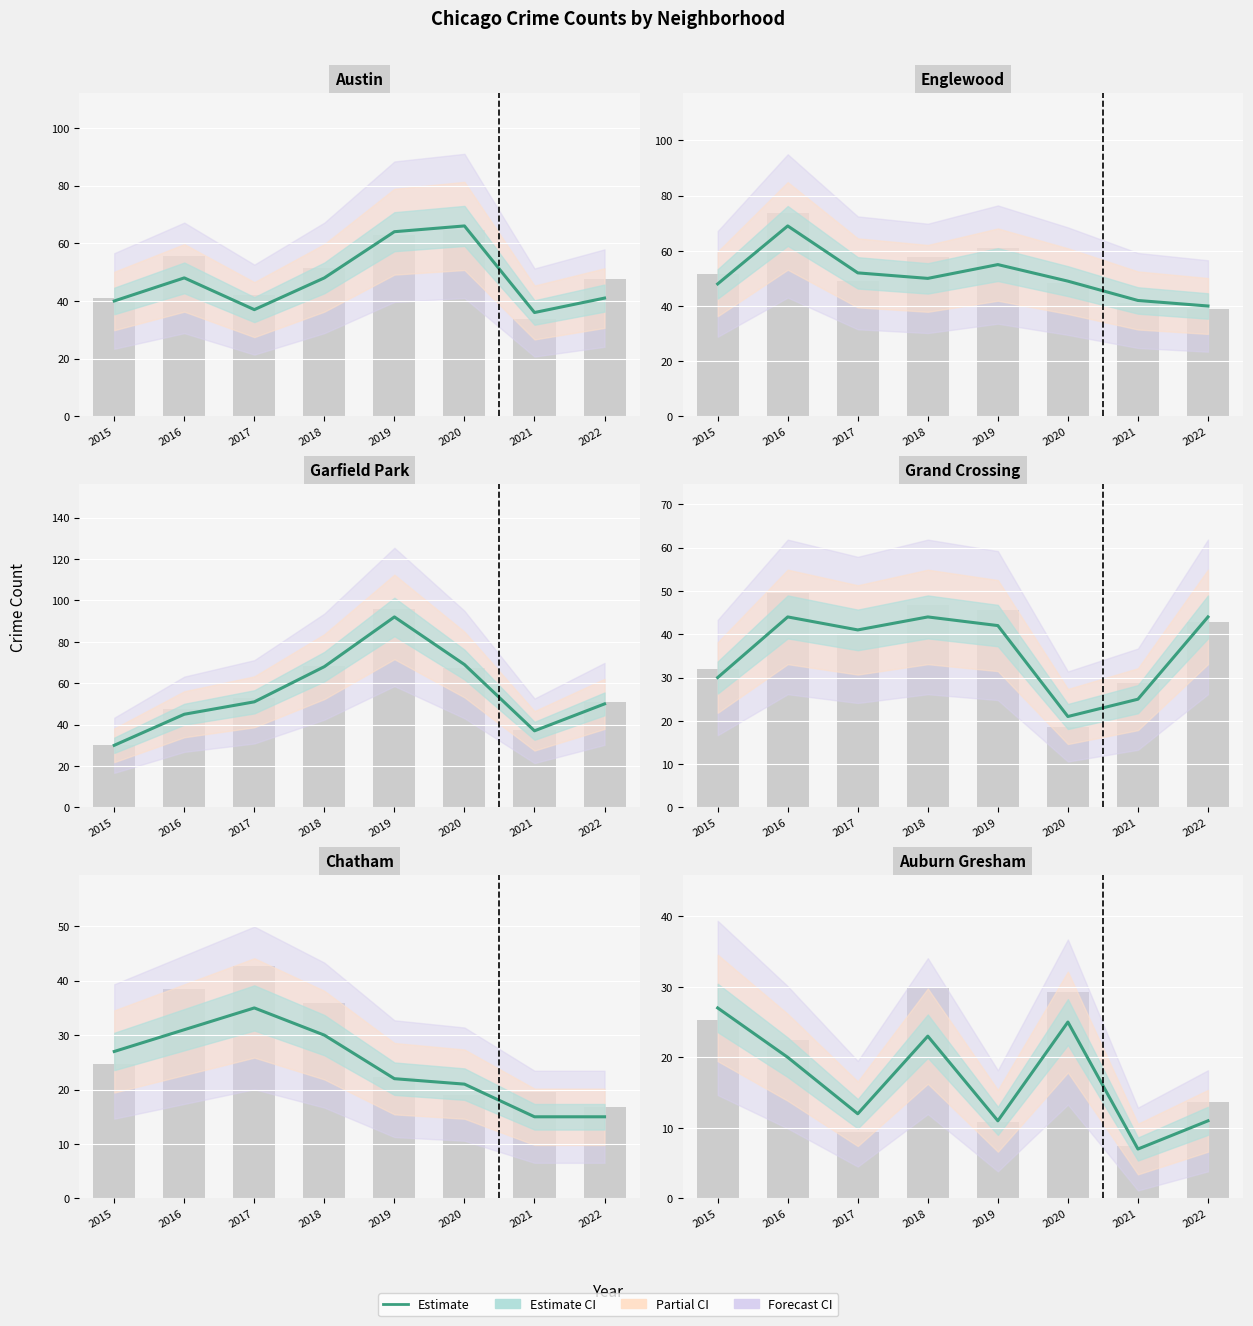

What is the difference between the maximum and minimum values?

20